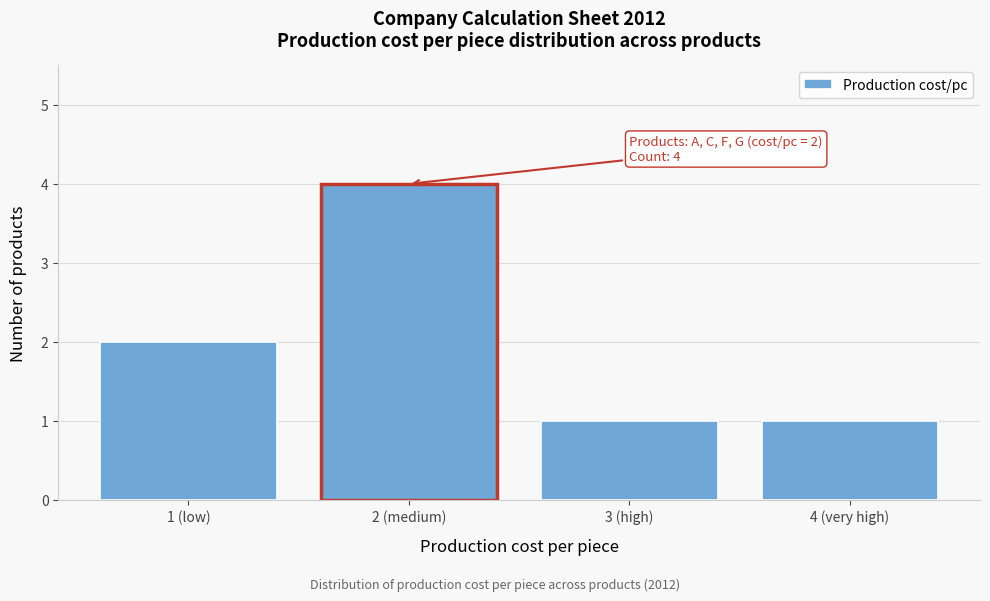

Reading left to right, extract all data points from this chart.

1 (low)=2	2 (medium)=4	3 (high)=1	4 (very high)=1